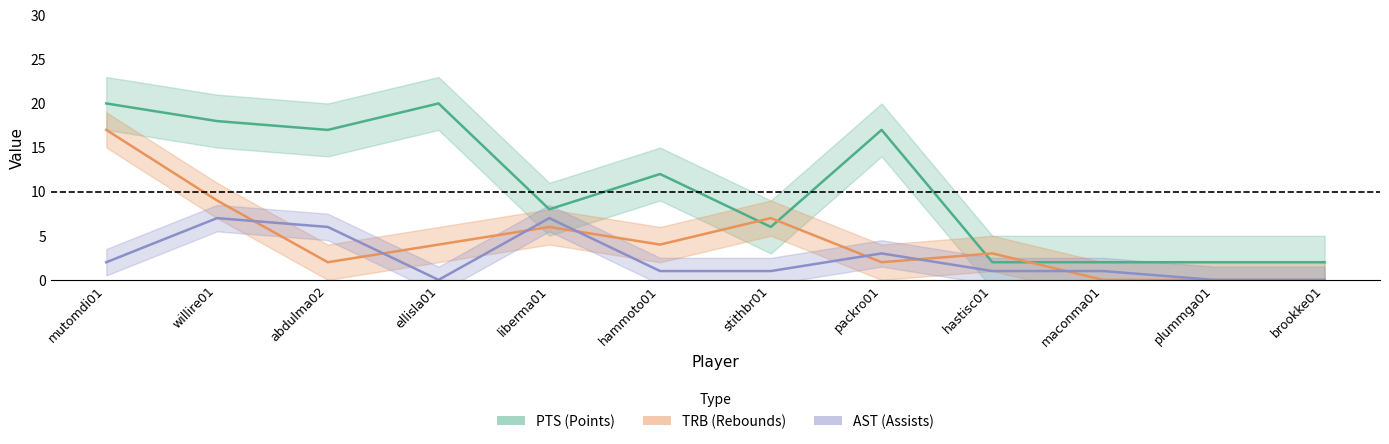

What is the difference between the highest and lowest values at packro01?

15